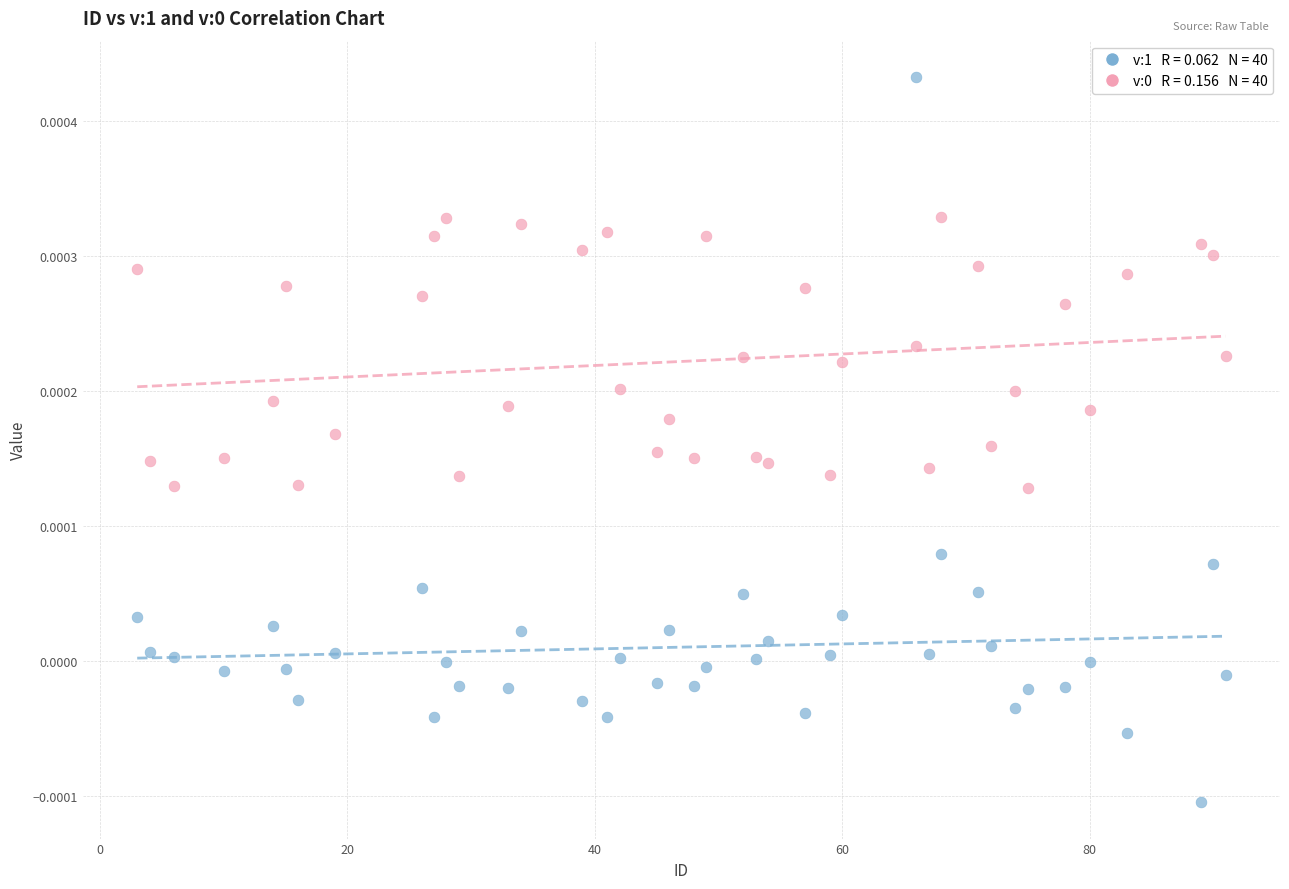

Across all data points, what is the range of X values (max minus min)?

88.0